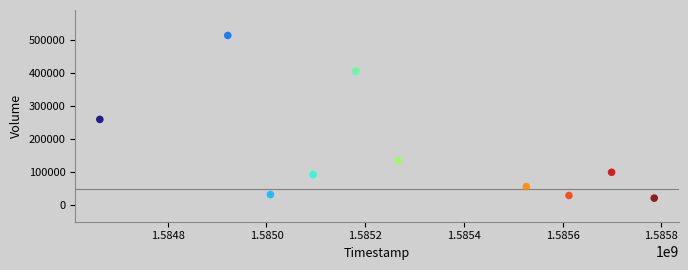

What Y value in the scatter plot is closest to 267900?

260000